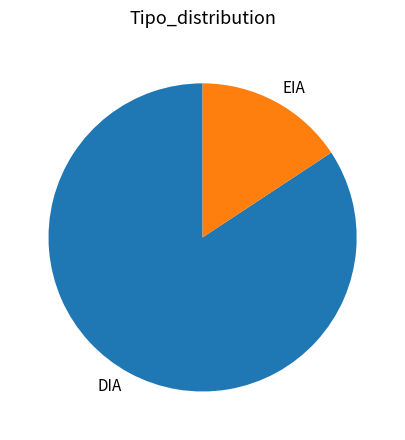

Combined, do EIA and DIA account for over 50%?

Yes